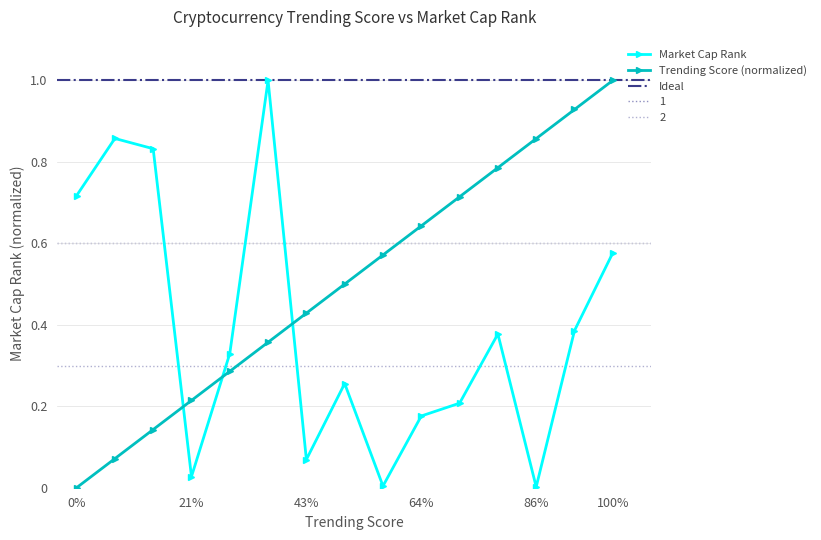

In Market Cap Rank, how many points are higher than both neighbors (excluding endpoints)?

4